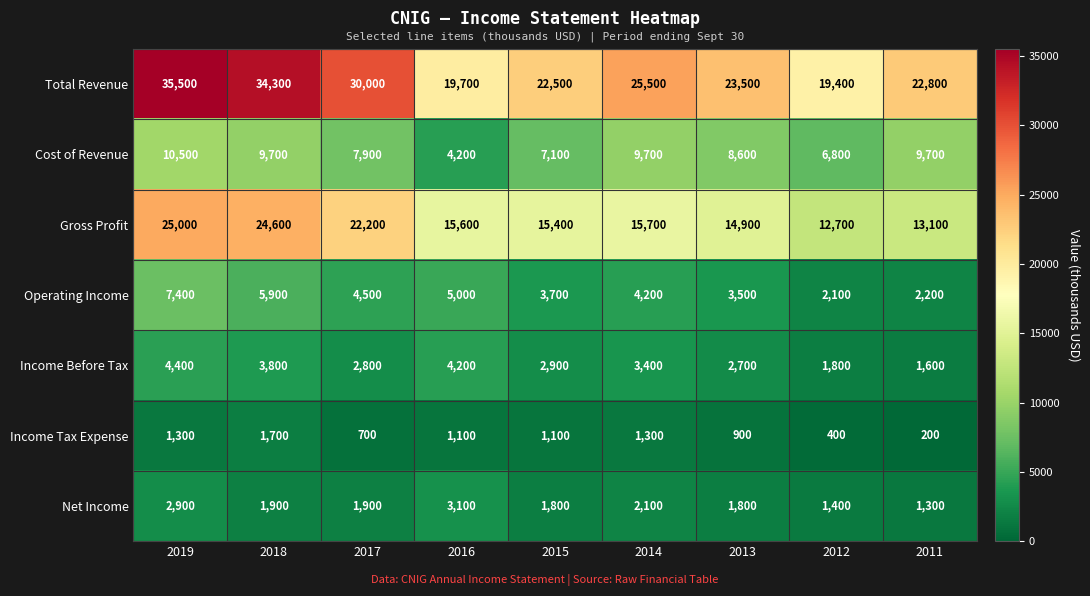

Rank the series by their maximum value, from lowest to highest.

Income Tax Expense, Net Income, Income Before Tax, Operating Income, Cost of Revenue, Gross Profit, Total Revenue